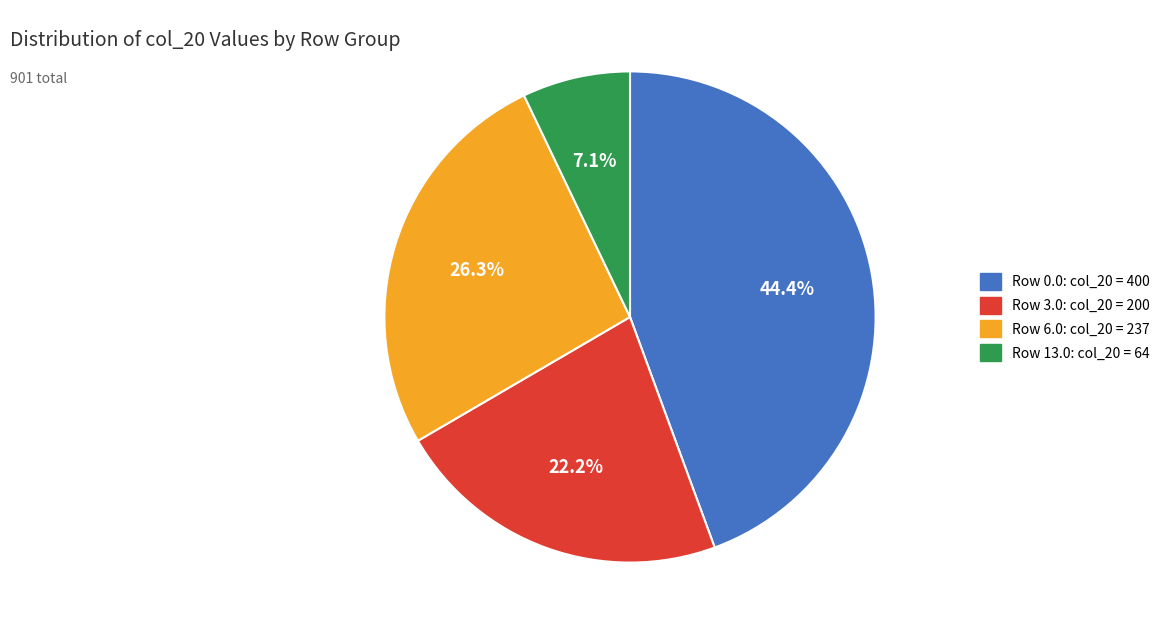

Does any single category account for the majority?

No